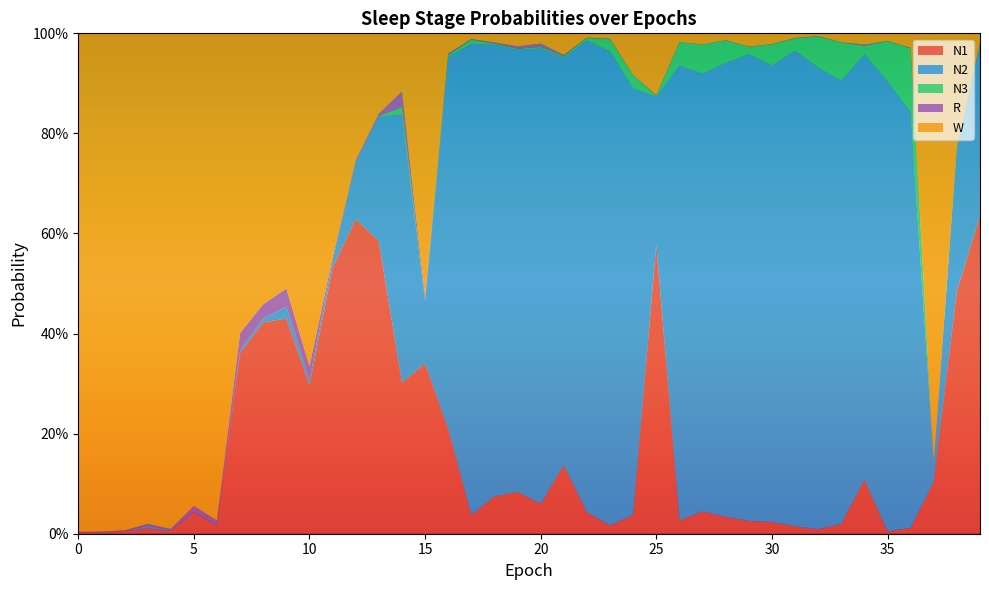

Reading left to right, transcribe all the data shown in this chart.

N1: 0=0.0	1=0.0	2=0.0	3=0.0	4=0.0	5=0.0	6=0.0	7=0.4	8=0.4	9=0.4	10=0.3	11=0.5	12=0.6	13=0.6	14=0.3	15=0.3	16=0.2	17=0.0	18=0.1	19=0.1	20=0.1	21=0.1	22=0.0	23=0.0	24=0.0	25=0.6	26=0.0	27=0.0	28=0.0	29=0.0	30=0.0	31=0.0	32=0.0	33=0.0	34=0.1	35=0.0	36=0.0	37=0.1	38=0.5	39=0.6
N2: 0=0.0	1=0.0	2=0.0	3=0.0	4=0.0	5=0.0	6=0.0	7=0.0	8=0.0	9=0.0	10=0.0	11=0.0	12=0.1	13=0.2	14=0.5	15=0.1	16=0.7	17=0.9	18=0.9	19=0.9	20=0.9	21=0.8	22=0.9	23=0.9	24=0.9	25=0.3	26=0.9	27=0.9	28=0.9	29=0.9	30=0.9	31=1.0	32=0.9	33=0.9	34=0.9	35=0.9	36=0.8	37=0.0	38=0.3	39=0.3
N3: 0=0.0	1=0.0	2=0.0	3=0.0	4=0.0	5=0.0	6=0.0	7=0.0	8=0.0	9=0.0	10=0.0	11=0.0	12=0.0	13=0.0	14=0.0	15=0.0	16=0.0	17=0.0	18=0.0	19=0.0	20=0.0	21=0.0	22=0.0	23=0.0	24=0.0	25=0.0	26=0.0	27=0.1	28=0.0	29=0.0	30=0.0	31=0.0	32=0.1	33=0.1	34=0.0	35=0.1	36=0.1	37=0.0	38=0.0	39=0.0
R: 0=0.0	1=0.0	2=0.0	3=0.0	4=0.0	5=0.0	6=0.0	7=0.0	8=0.0	9=0.0	10=0.0	11=0.0	12=0.0	13=0.0	14=0.0	15=0.0	16=0.0	17=0.0	18=0.0	19=0.0	20=0.0	21=0.0	22=0.0	23=0.0	24=0.0	25=0.0	26=0.0	27=0.0	28=0.0	29=0.0	30=0.0	31=0.0	32=0.0	33=0.0	34=0.0	35=0.0	36=0.0	37=0.0	38=0.0	39=0.0
W: 0=1.0	1=1.0	2=1.0	3=1.0	4=1.0	5=0.9	6=1.0	7=0.6	8=0.5	9=0.5	10=0.7	11=0.4	12=0.3	13=0.2	14=0.1	15=0.5	16=0.0	17=0.0	18=0.0	19=0.0	20=0.0	21=0.0	22=0.0	23=0.0	24=0.1	25=0.1	26=0.0	27=0.0	28=0.0	29=0.0	30=0.0	31=0.0	32=0.0	33=0.0	34=0.0	35=0.0	36=0.0	37=0.9	38=0.2	39=0.0